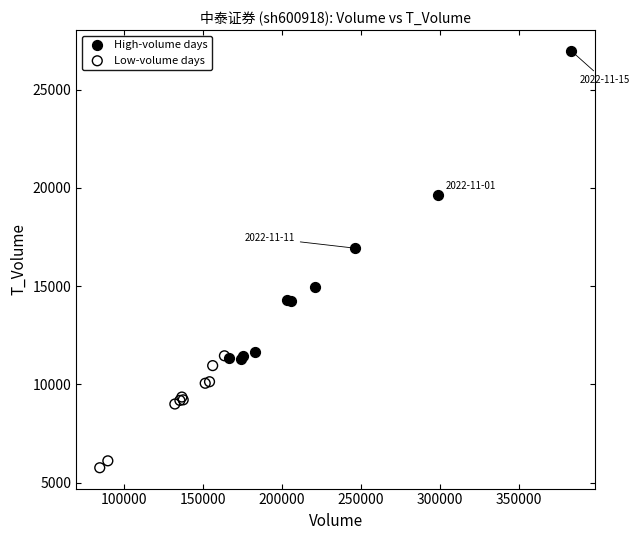

Which series has the largest Y range (max minus min)?

High-volume days